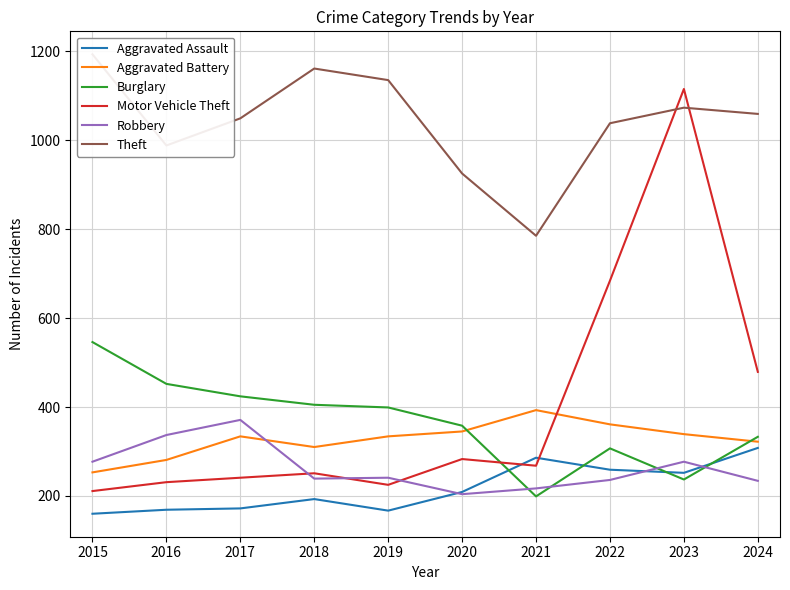

How many interior local valleys does the Aggravated Battery series have?

1